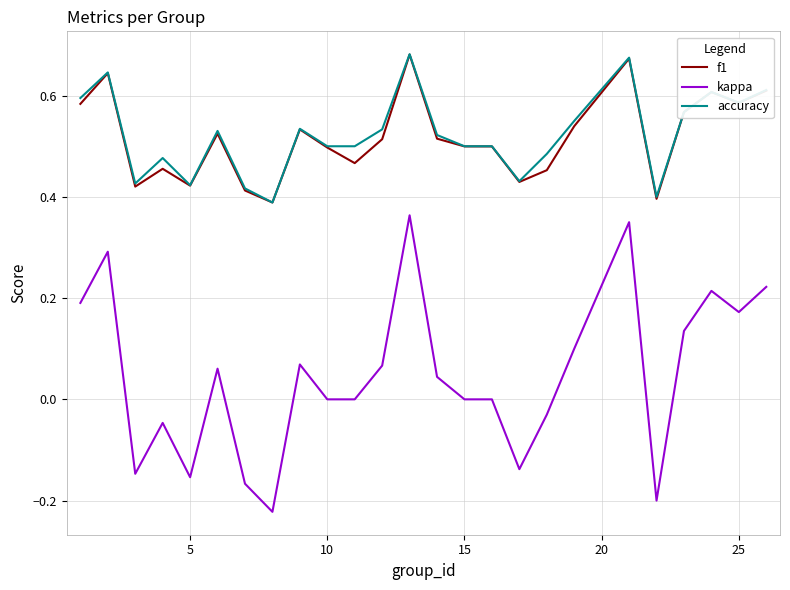

Which series has the largest range (max minus min)?

kappa